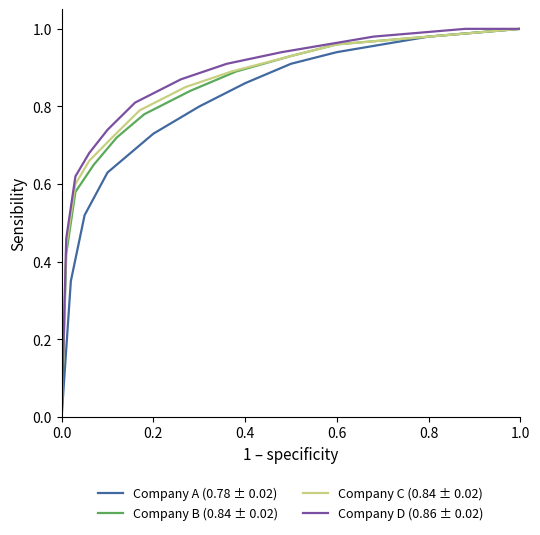

Is the value of Company D (0.86 ± 0.02) at 0.8 greater than the value of Company A (0.78 ± 0.02) at 0.4?

Yes